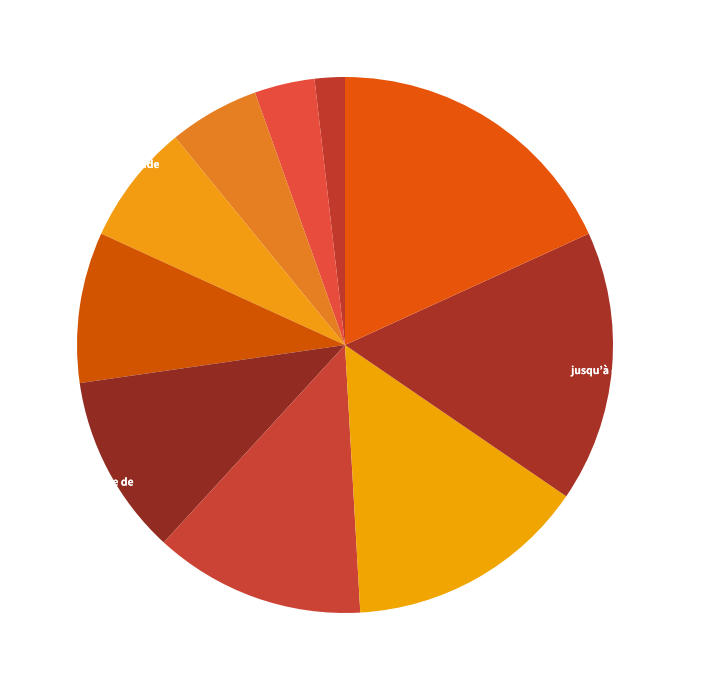

How many slices are in this pie chart?

10